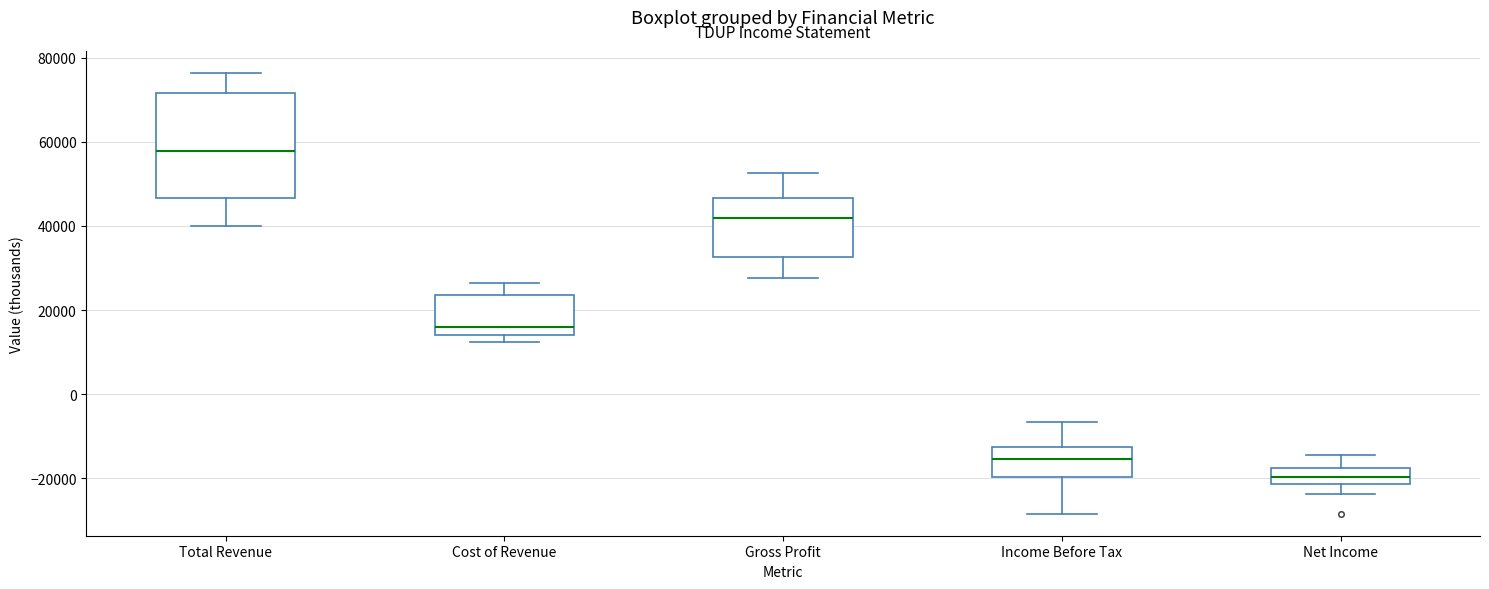

Which box's median line is the lowest?

Net Income